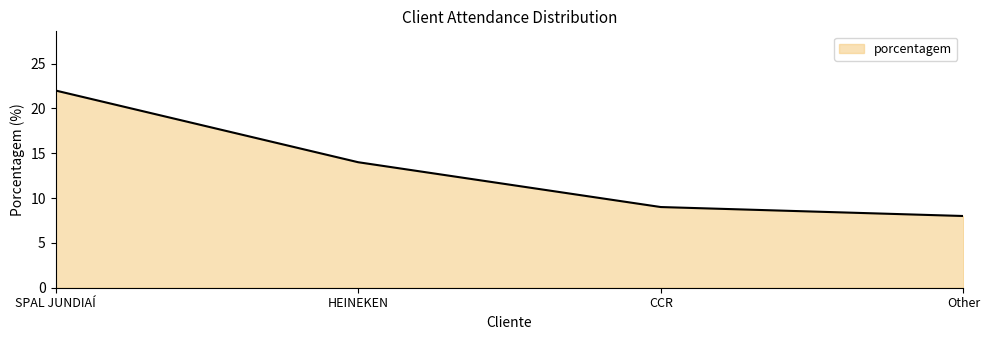

Does the chart display data point markers on the line(s)?

No